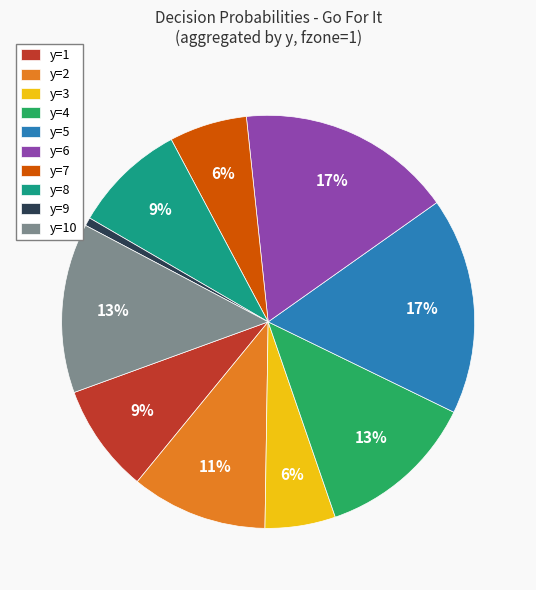

To the nearest percent, what is the difference between the largest and smallest slice percentages?

16%